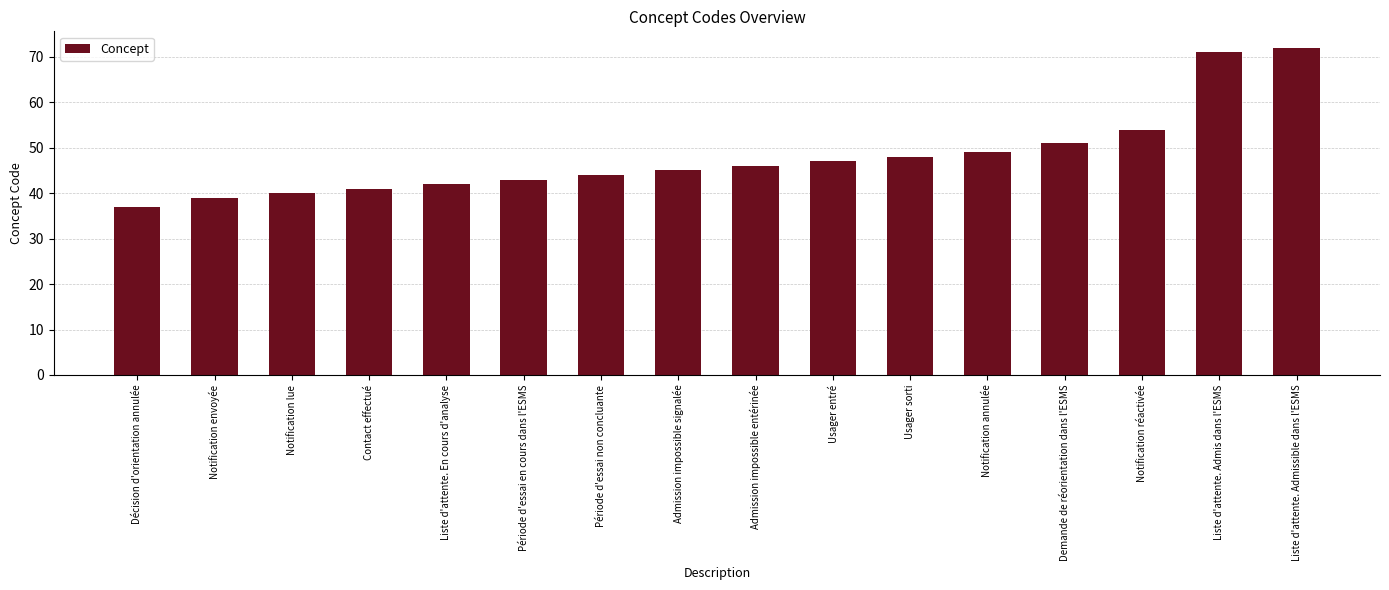

List the labels in order of value, smallest first.

Décision d'orientation annulée, Notification envoyée, Notification lue, Contact effectué, Liste d'attente. En cours d'analyse, Période d'essai en cours dans l'ESMS, Période d'essai non concluante, Admission impossible signalée, Admission impossible entérinée, Usager entré, Usager sorti, Notification annulée, Demande de réorientation dans l'ESMS, Notification réactivée, Liste d'attente. Admis dans l'ESMS, Liste d'attente. Admissible dans l'ESMS